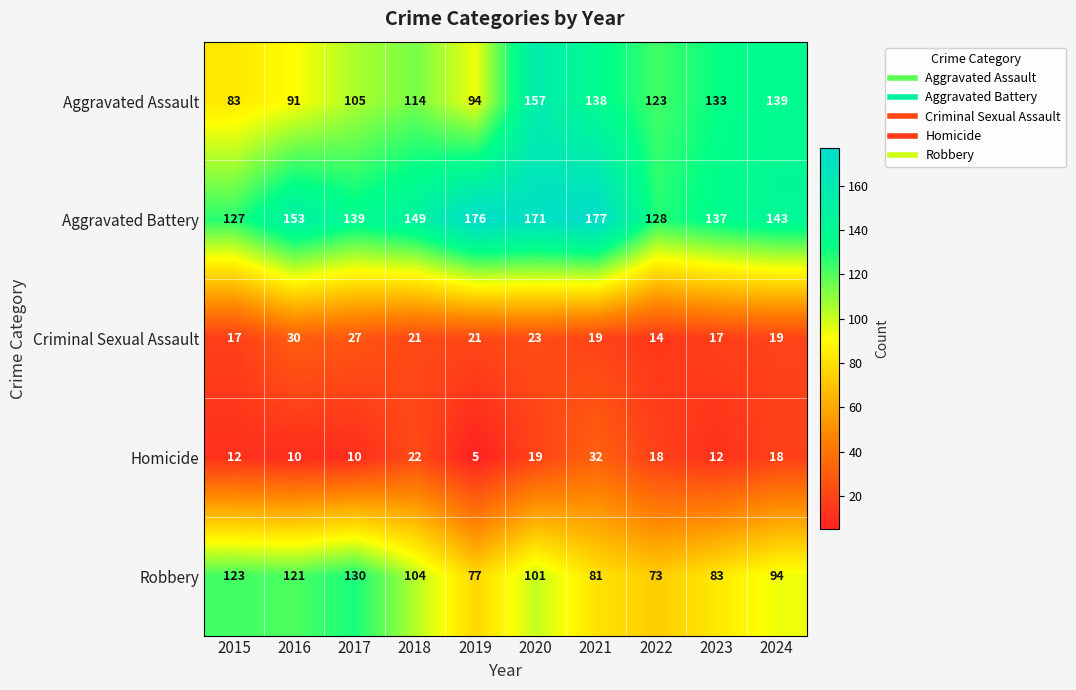

The value of Aggravated Assault at 2016 is 91. True or false?

True